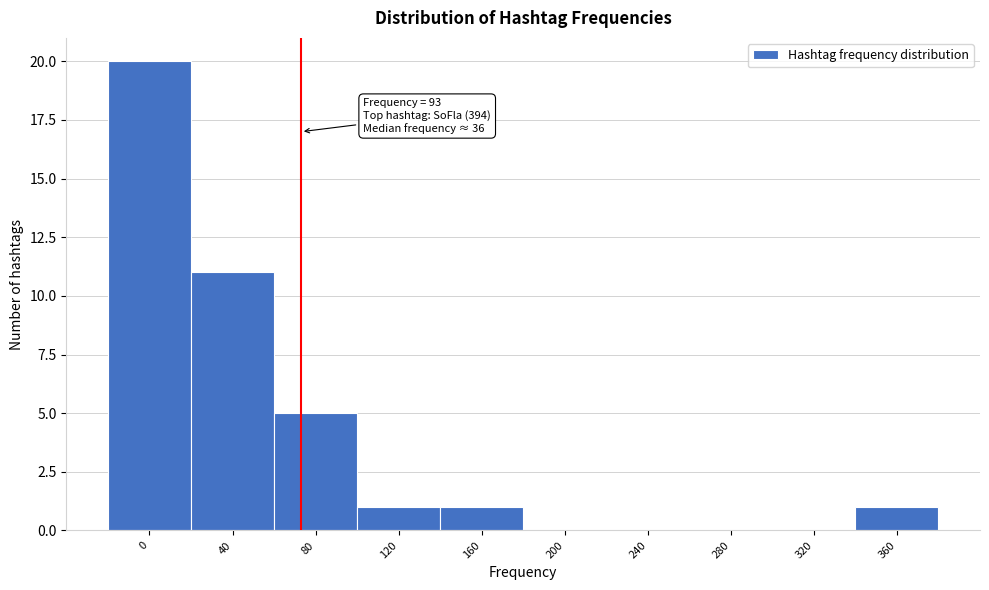

Reading left to right, list all the values displayed in this chart.

0=20	40=11	80=5	120=1	160=1	200=0	240=0	280=0	320=0	360=1